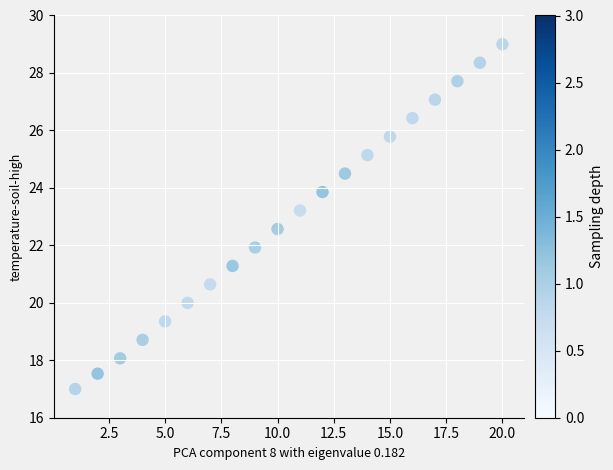

What is the range of Y values (max minus min)?

12.0